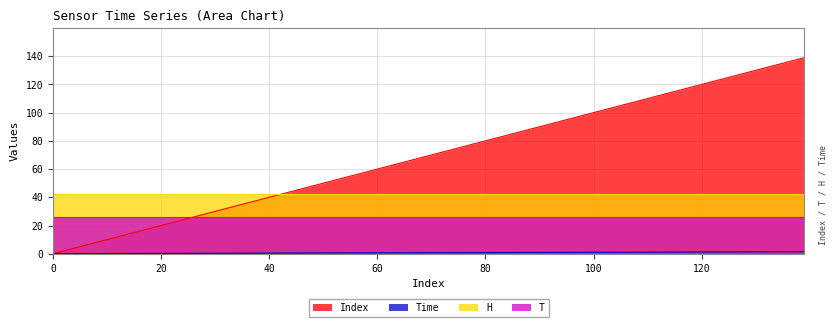

Is it true that Time equals 0.8 at 70?

True